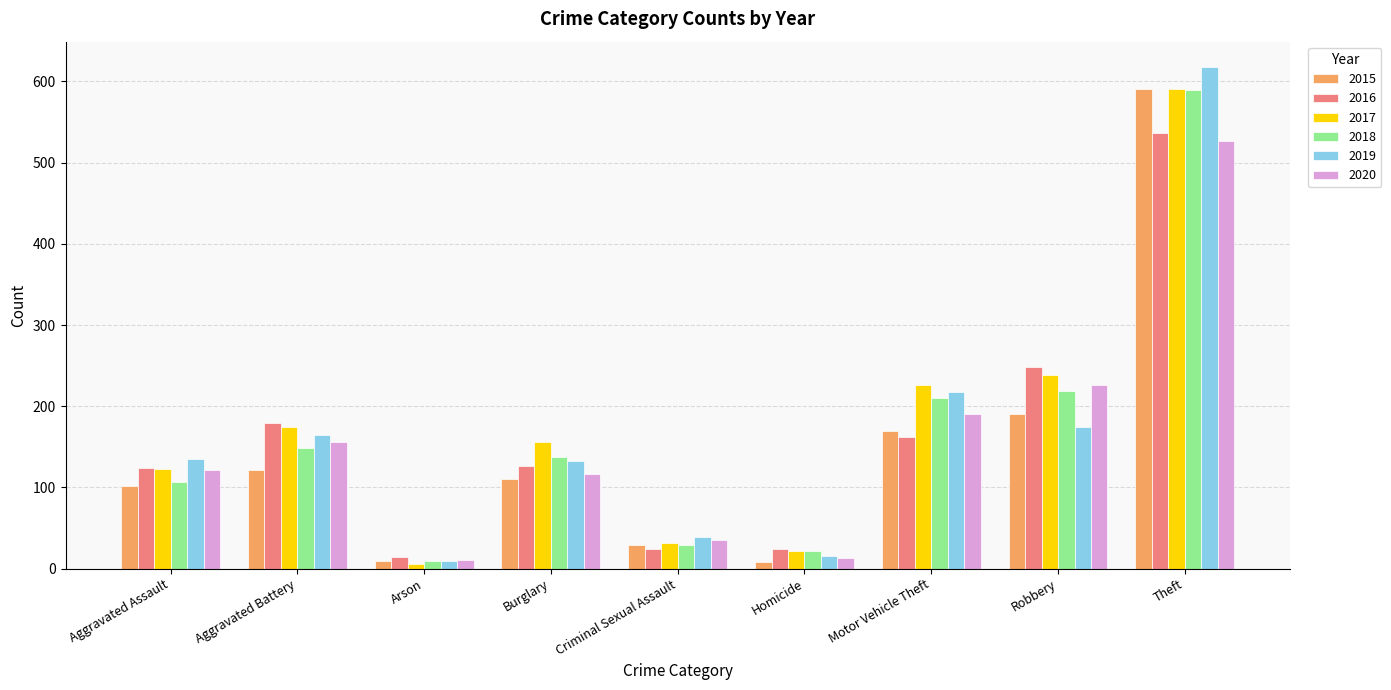

What is the value of the 2017 bar at the 3rd from the left?

6